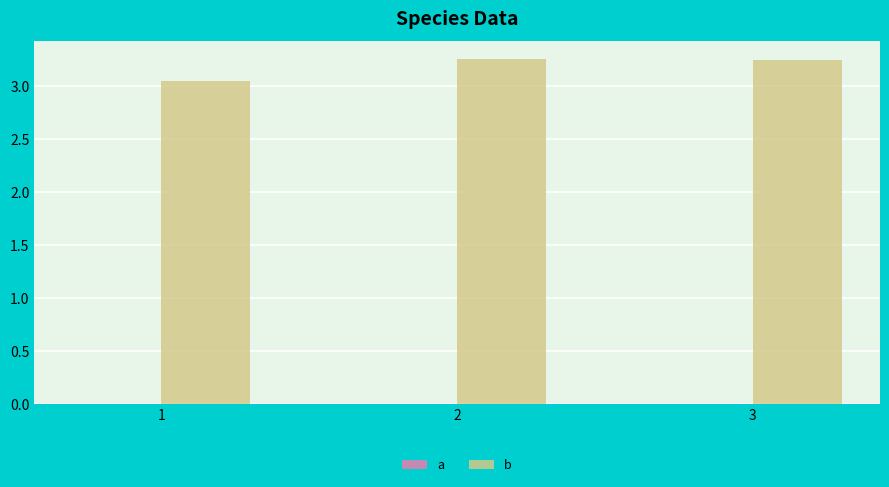

What is the value of the b bar at the 2nd from the left?

3.3